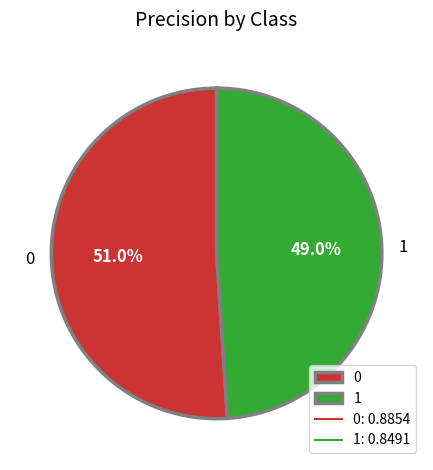

Which slice is the smallest?

1